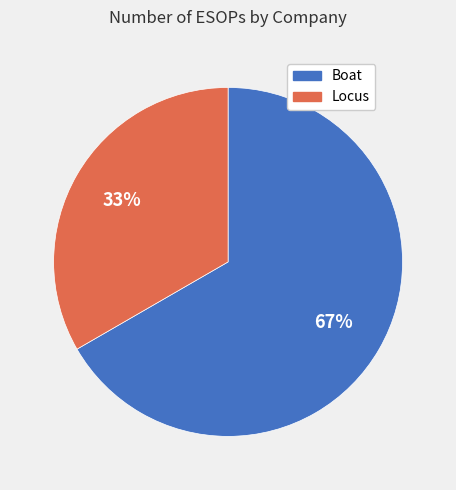

Which category has the biggest portion of the pie?

Boat